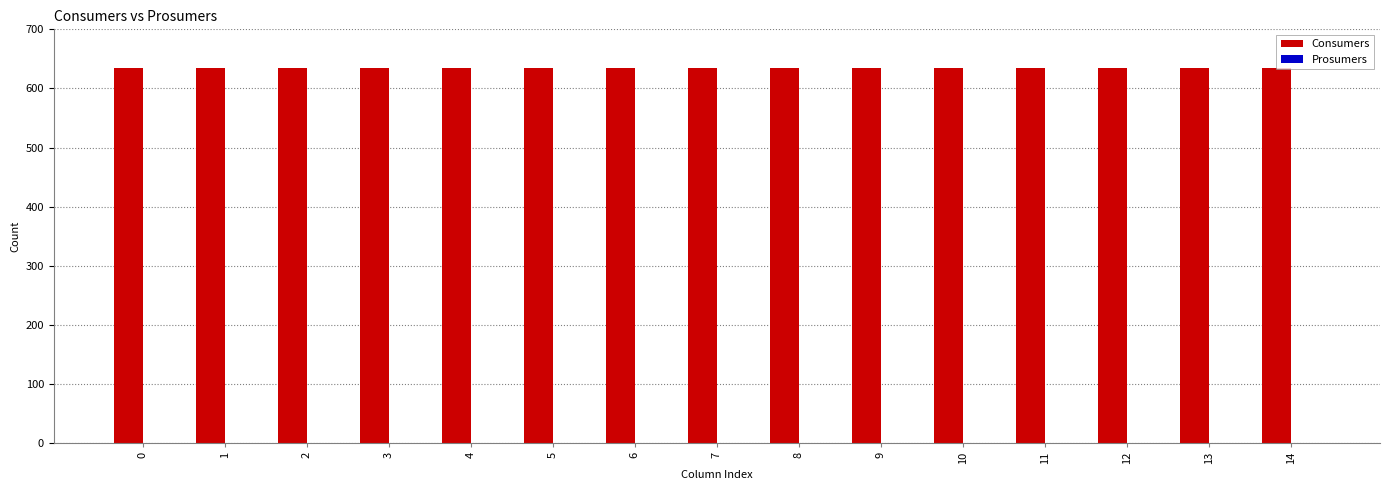

Is it true that Consumers equals 382 at 8?

False